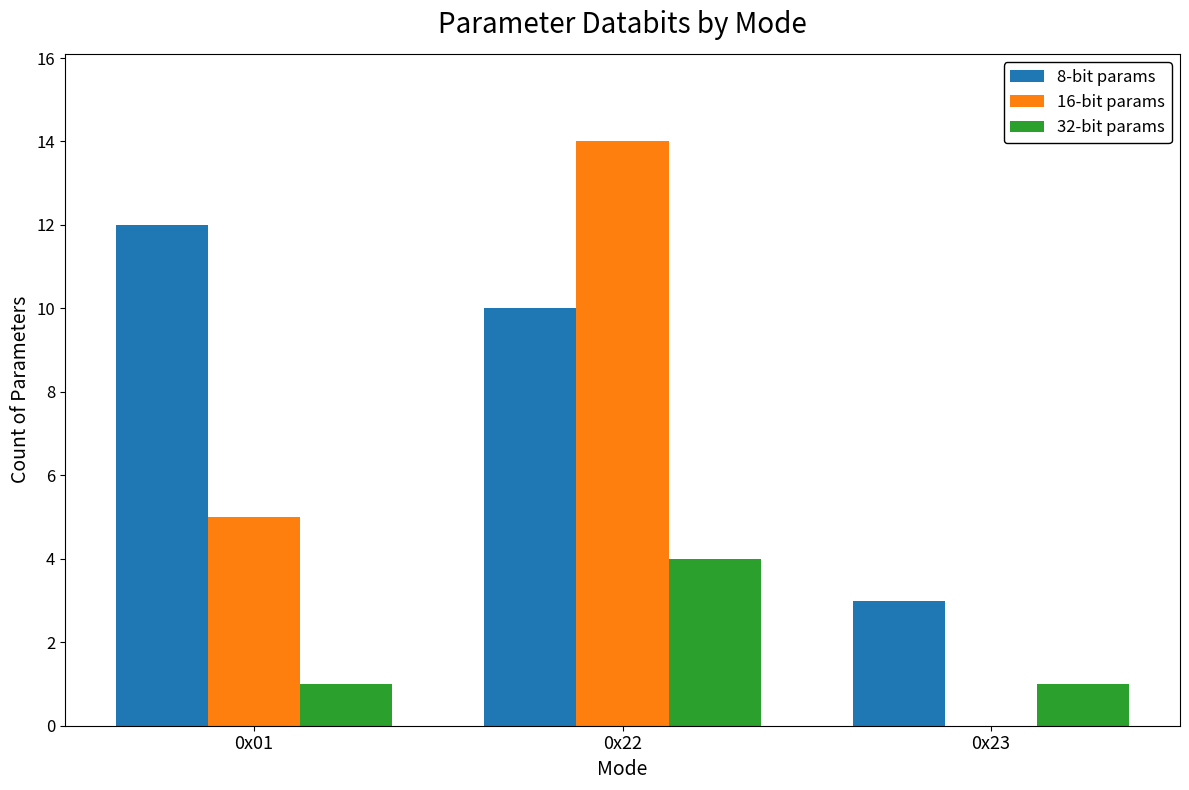

Count the 32-bit params values in the range 1 to 4.

3